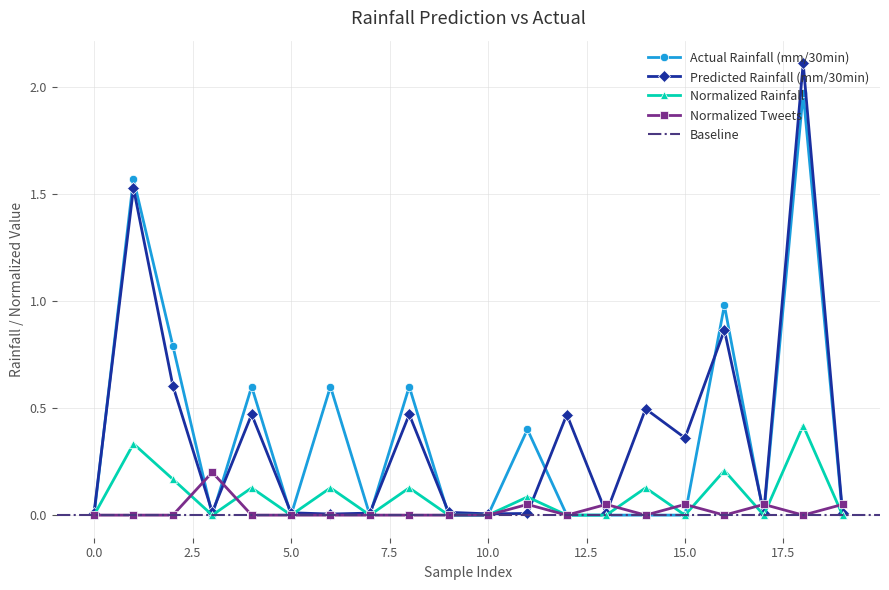

True or false: Actual Rainfall (mm/30min) has a value of 0.8 at 2.

True